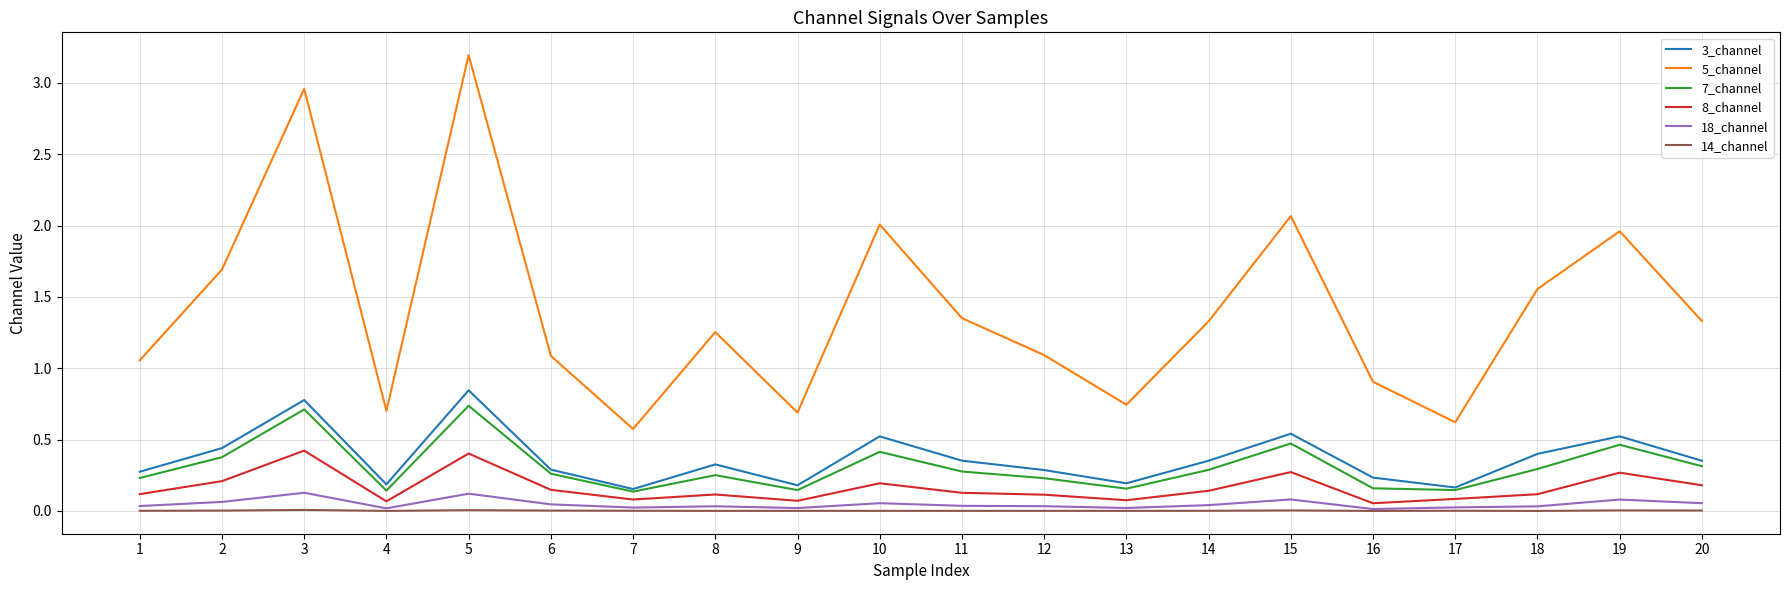

Which series has the widest spread of values?

5_channel